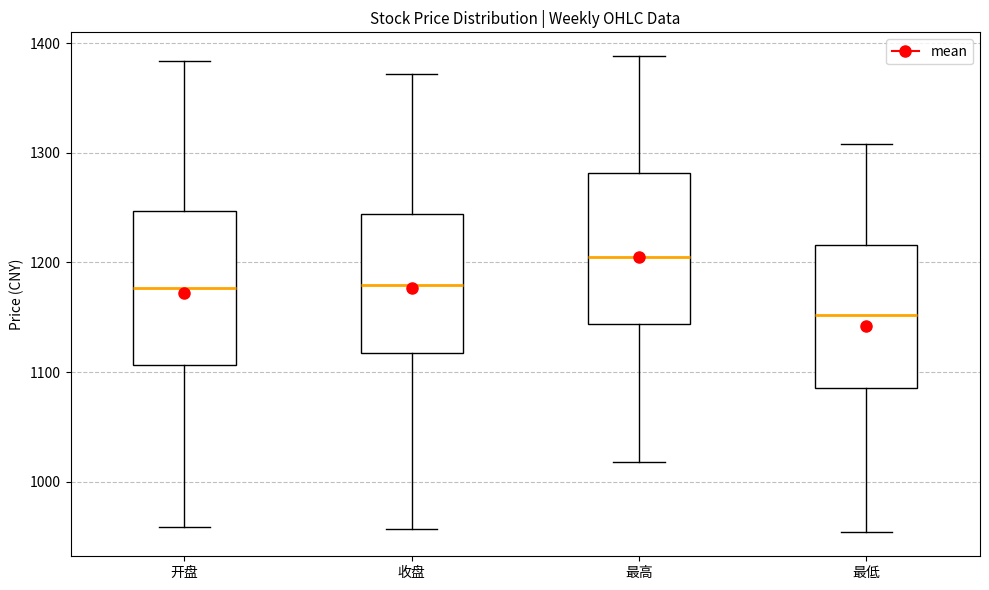

Reading left to right, transcribe this box plot: for each box, give where its median line is, the range the box spans, and where its two whiskers end, as read against the y-axis. The values are not printed on the chart, so give them approximately, as read against the axis.

开盘: median 1180, box 1110 to 1250, whiskers 960 to 1380
收盘: median 1180, box 1120 to 1240, whiskers 960 to 1370
最高: median 1200, box 1140 to 1280, whiskers 1020 to 1390
最低: median 1150, box 1090 to 1220, whiskers 950 to 1310